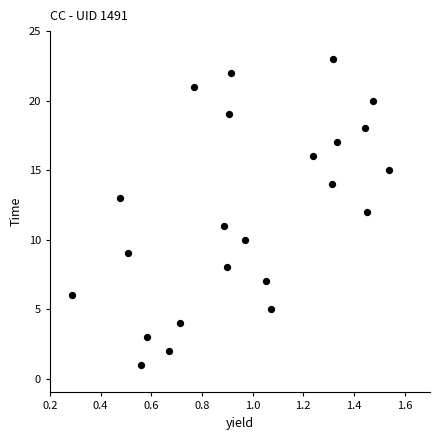

What is the range of Y values (max minus min)?

22